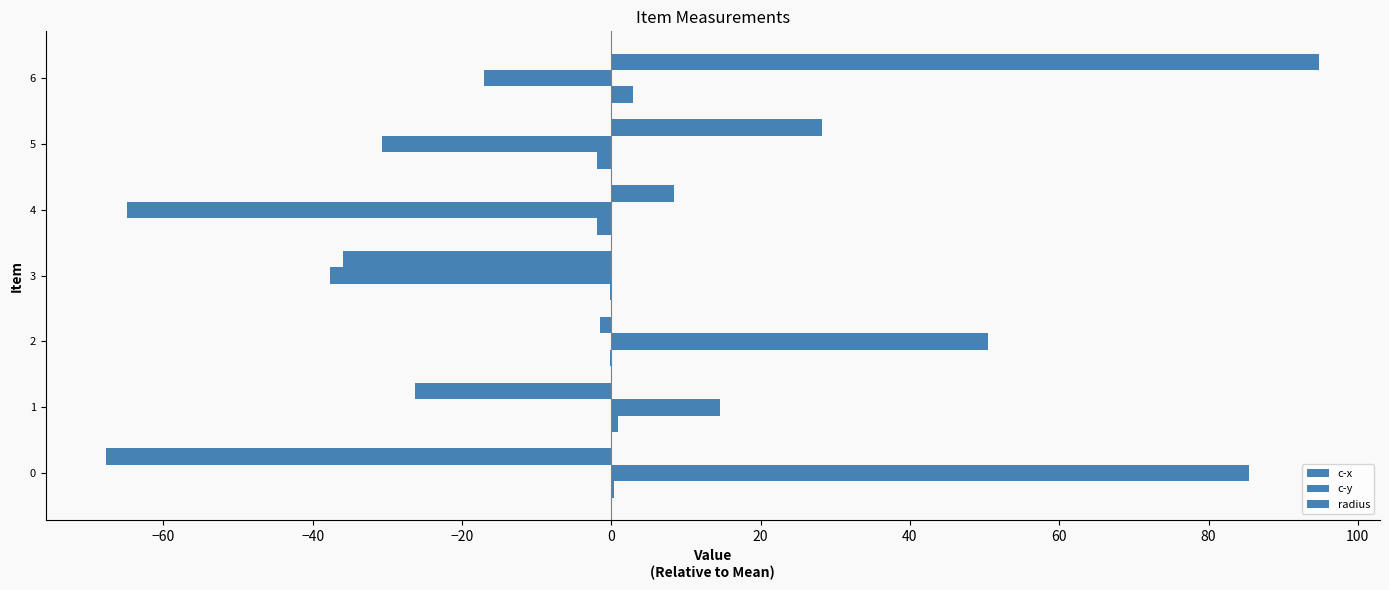

How many distinct data groups are displayed?

3